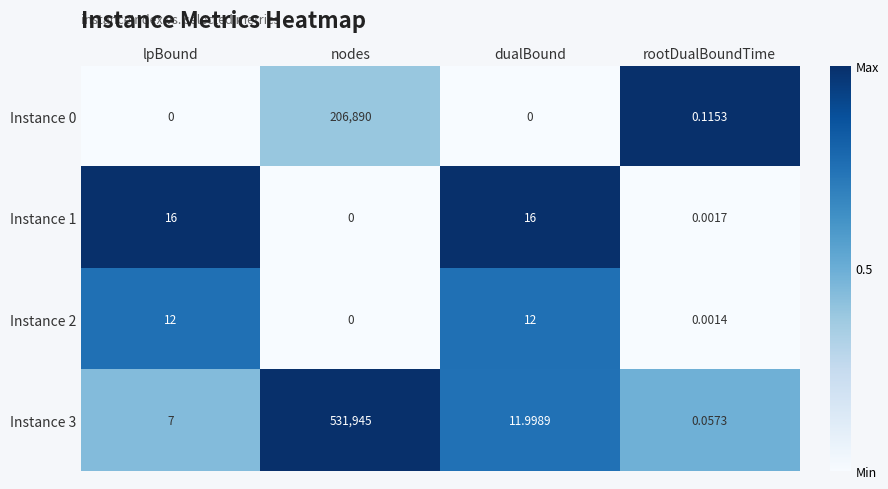

Which label corresponds to the largest value in the chart?

nodes